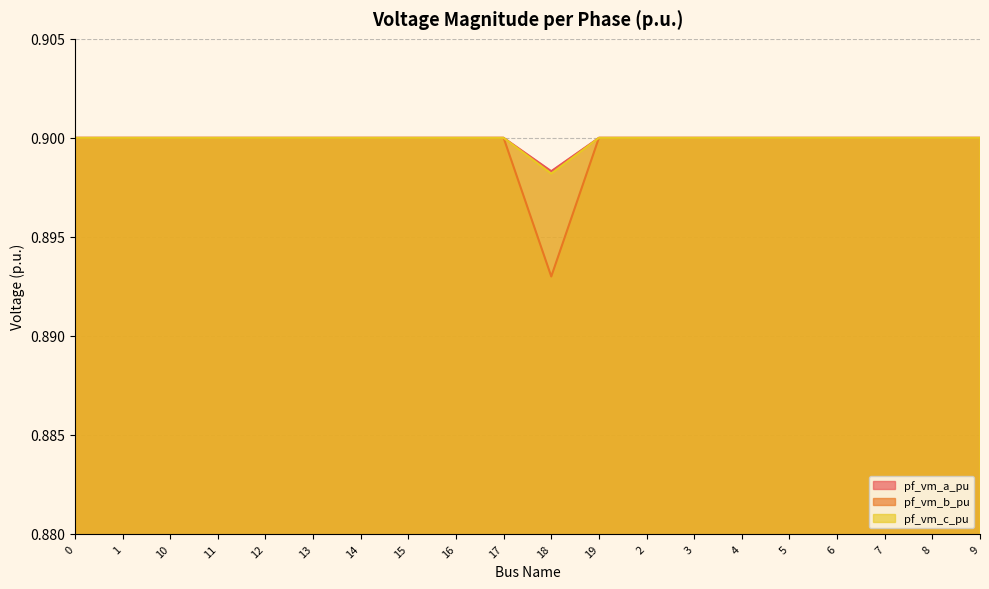

Which has a higher value, 5 or 9?

5